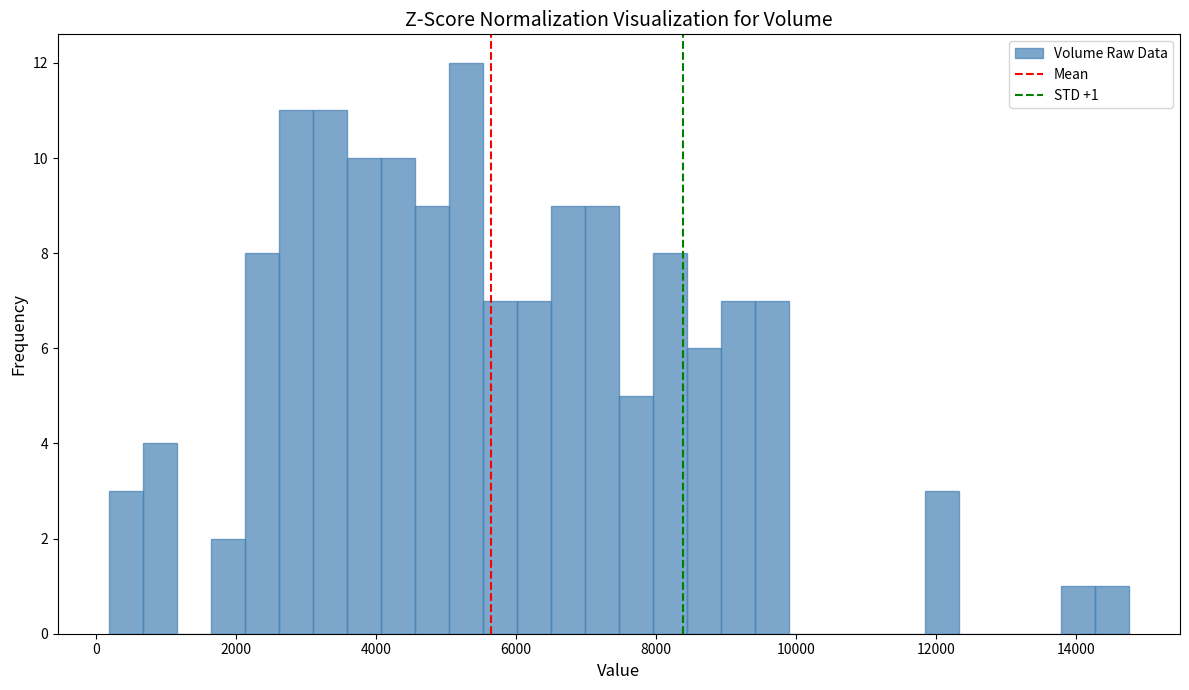

Around what value on the x-axis is the tallest bar? Give the approximate position of its centre, as read against the axis.

5200